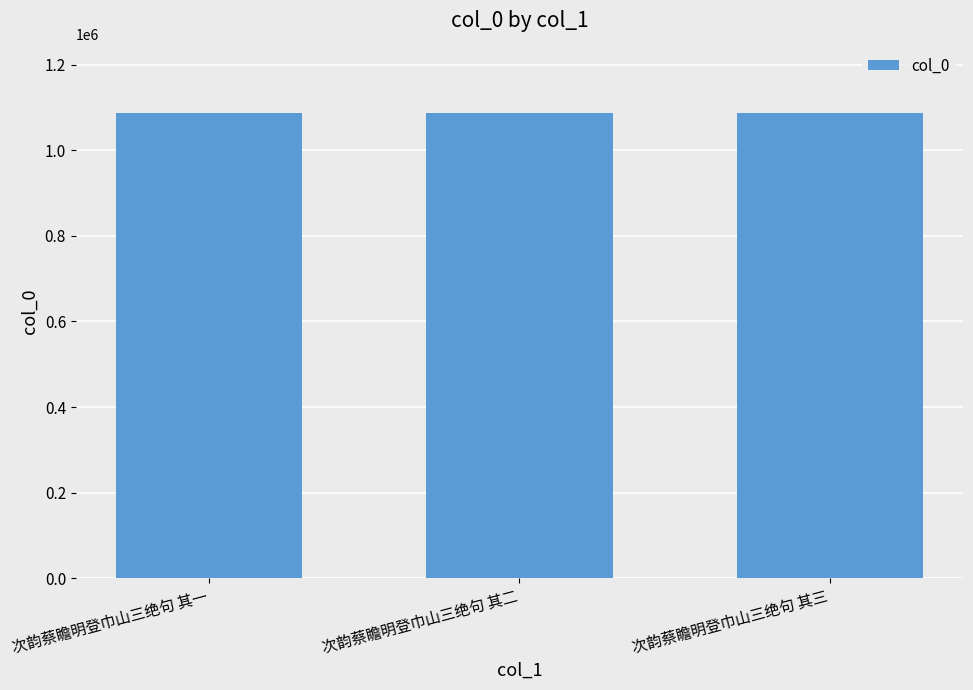

What is the average value?

1086569